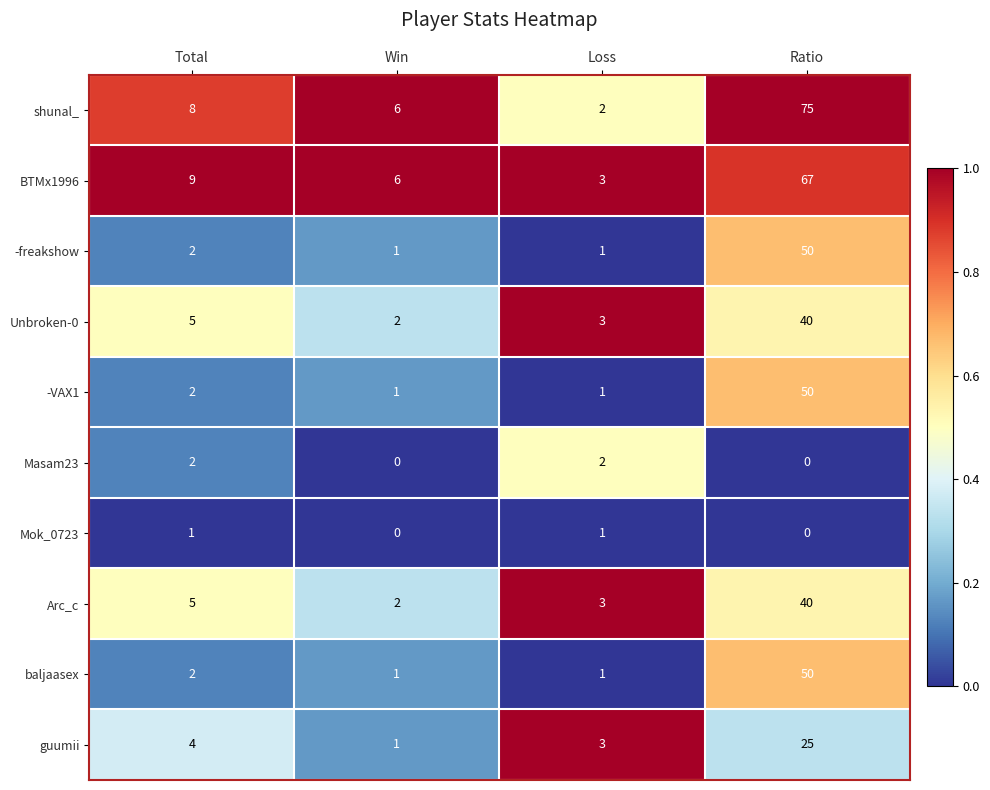

What is the total value across all series at Loss?

20